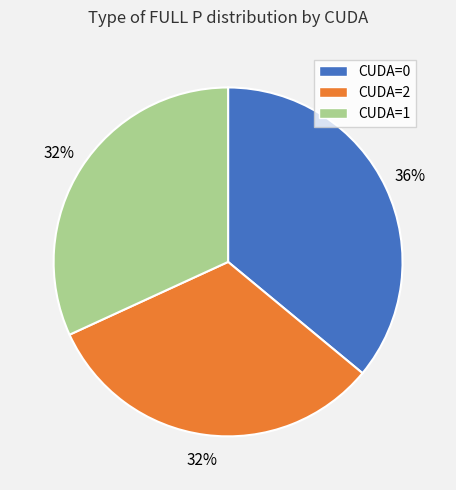

To the nearest percent, what is the combined percentage of CUDA=1 and CUDA=2?

64%